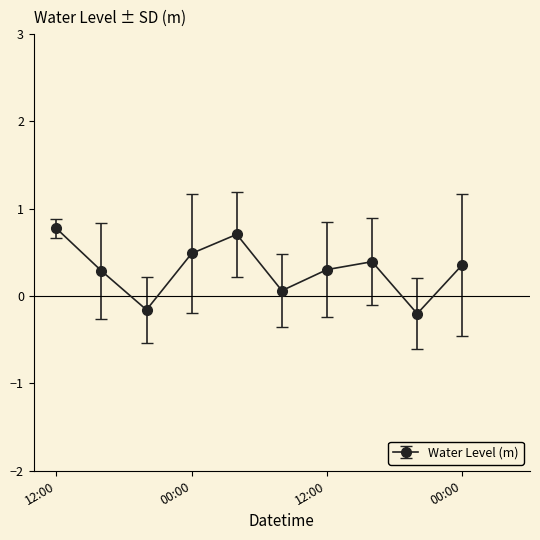

How many points are higher than both their immediate neighbors (excluding endpoints)?

2